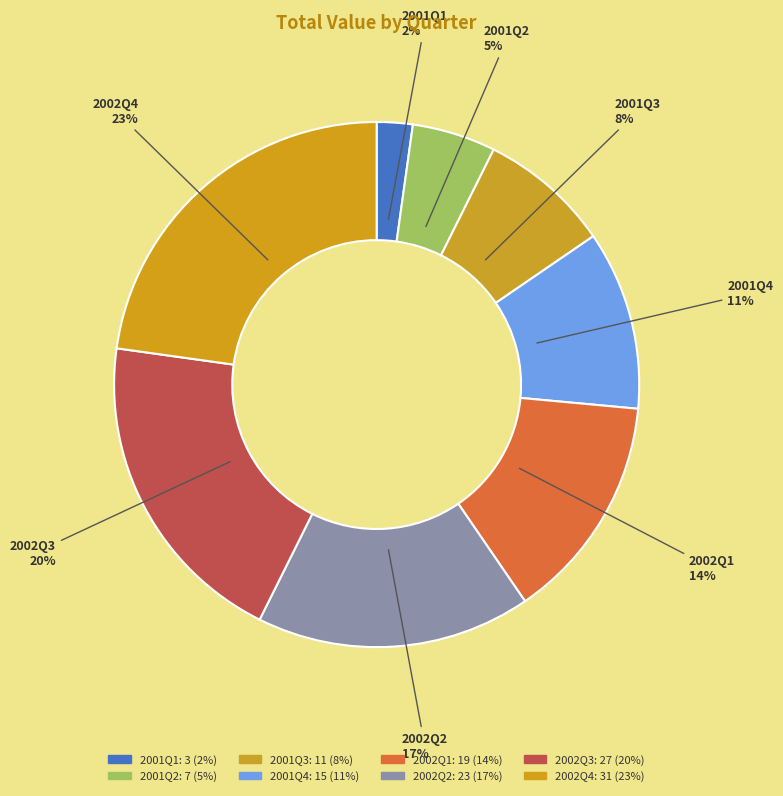

Is it true that 2001Q3 is 8% of the pie?

True